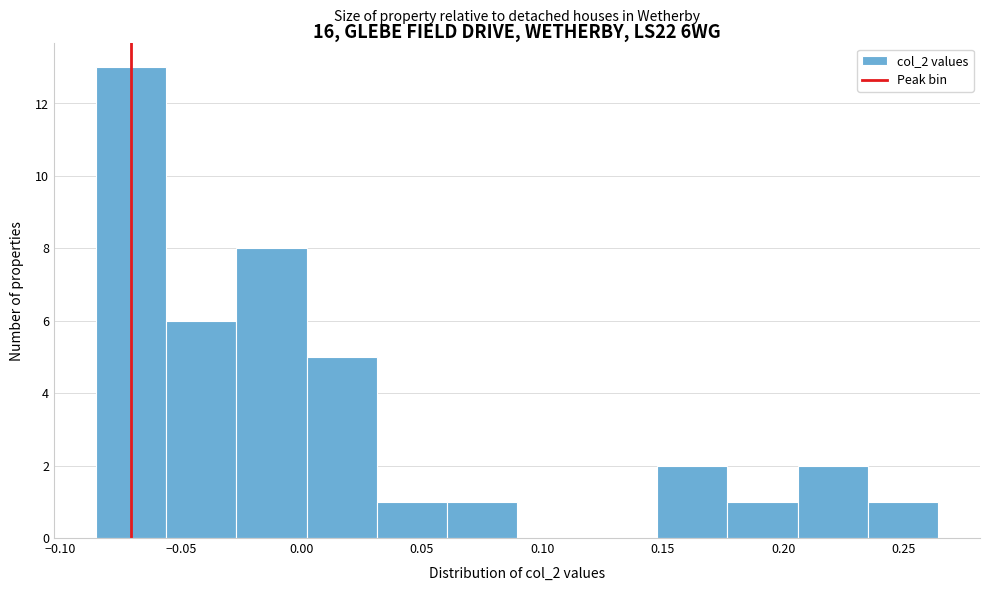

What is the height of the bar covering 0.060 to 0.090 on the x-axis? Neither the bar edges nor the heights are printed on the chart, so give them approximately, as read against the axes.

1